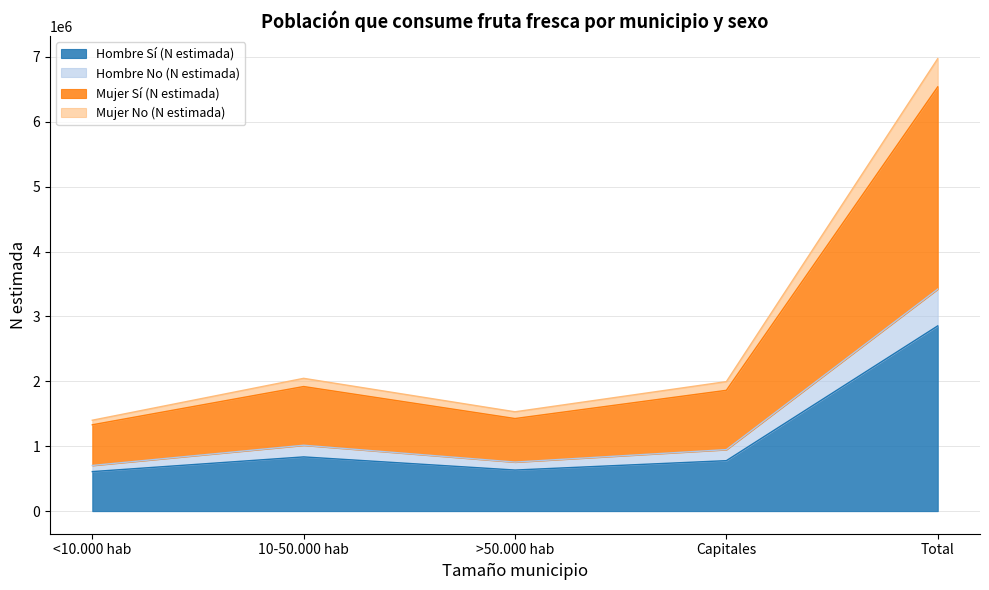

What is the minimum value for Hombre Sí (N estimada)?

608734